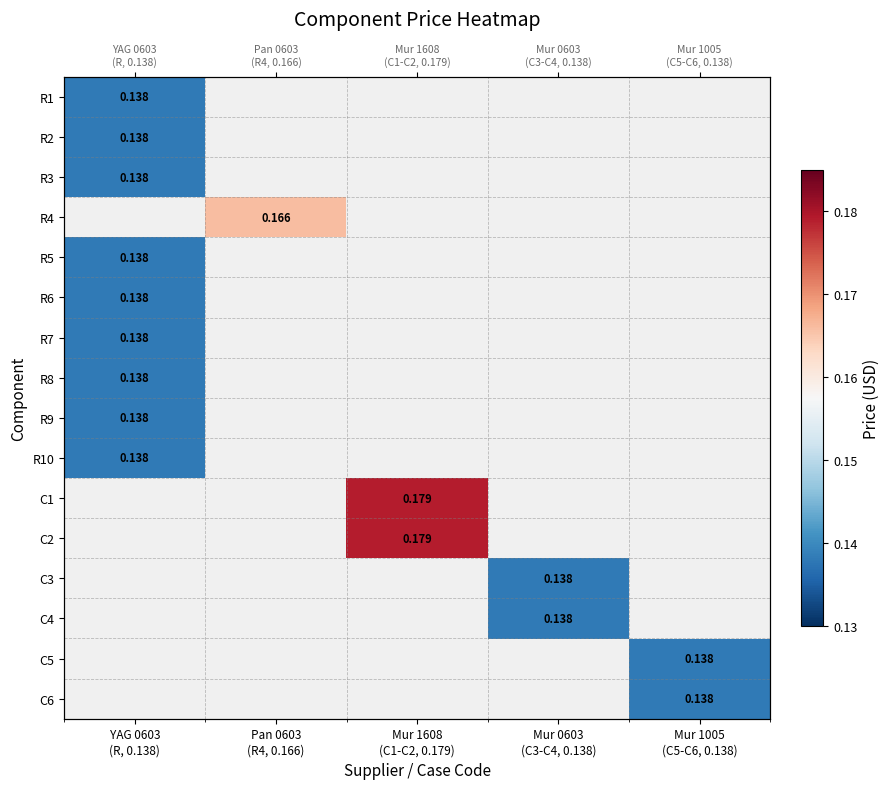

What is the smallest value displayed?

0.1